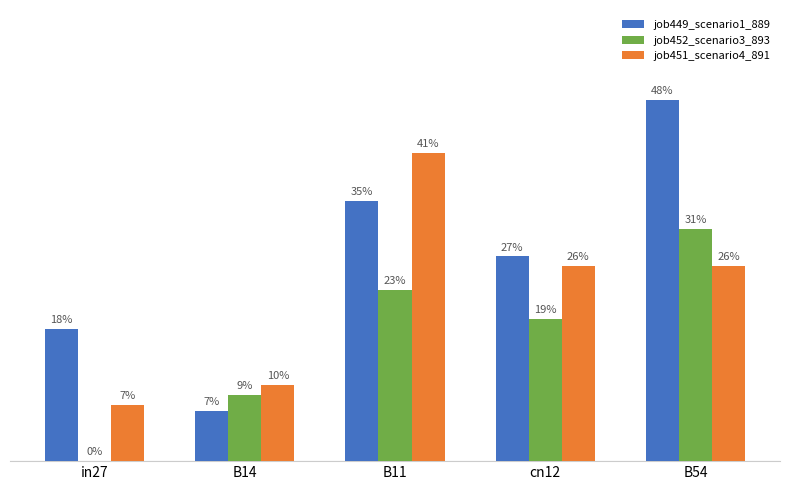

Does the chart contain stacked bars?

No